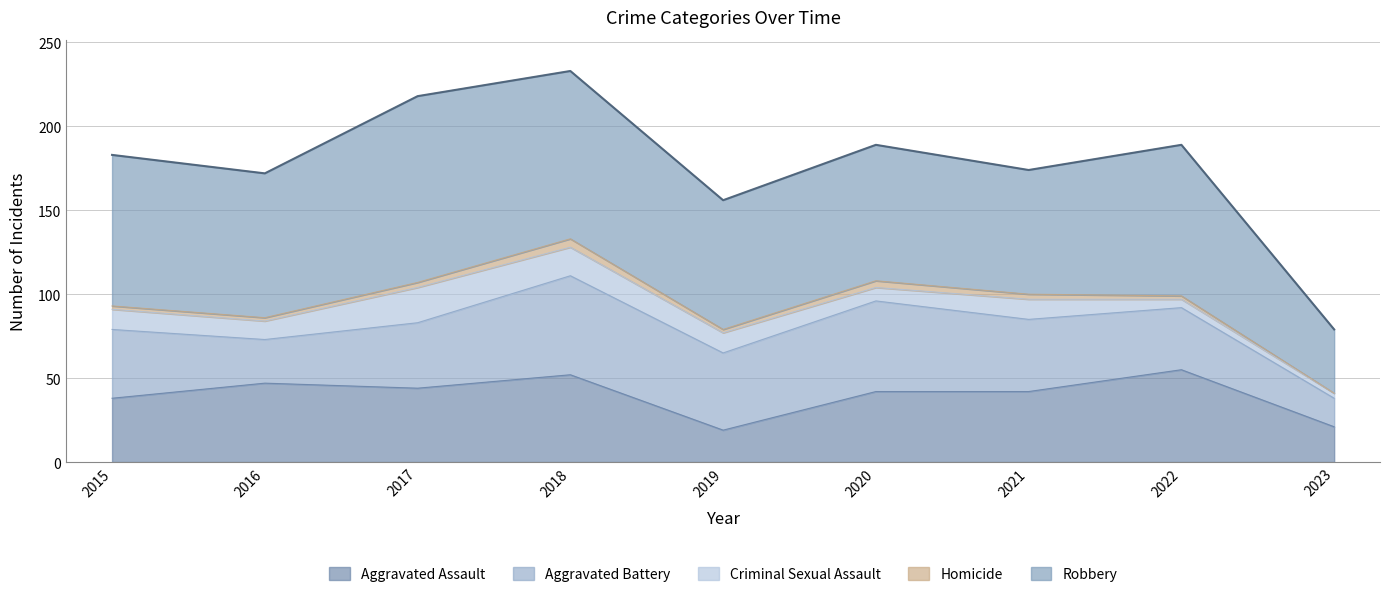

At which label does Robbery reach its minimum?

2023